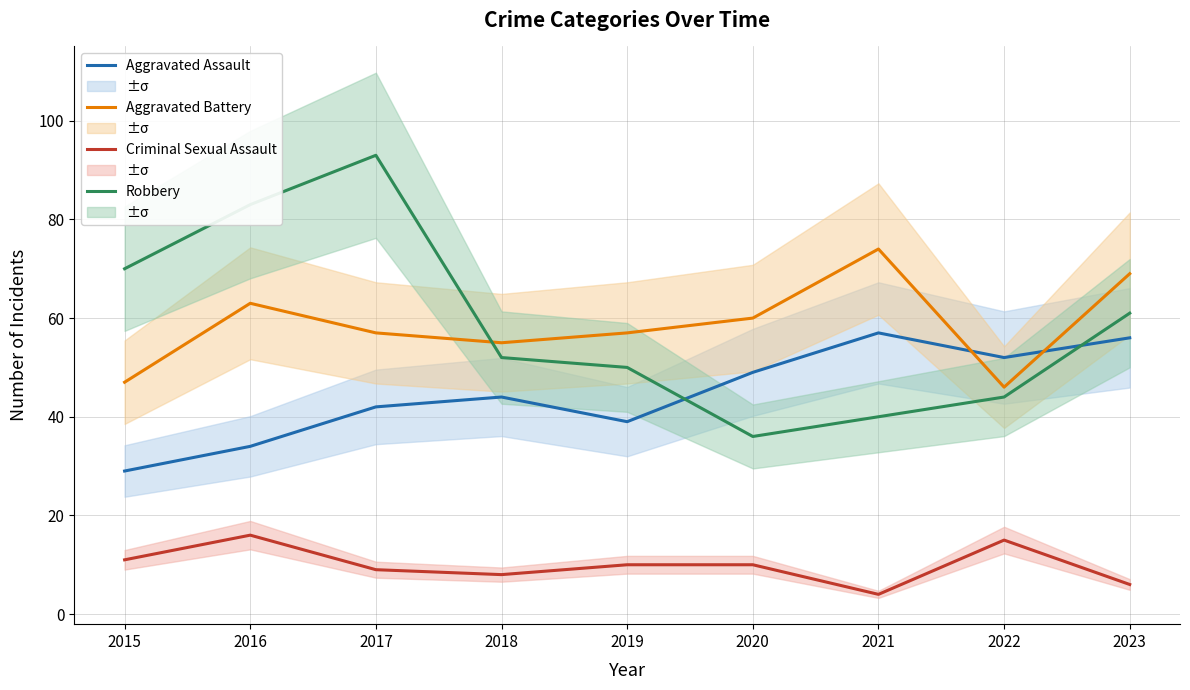

Is the value of Aggravated Assault at 2022 greater than the value of Aggravated Battery at 2022?

Yes